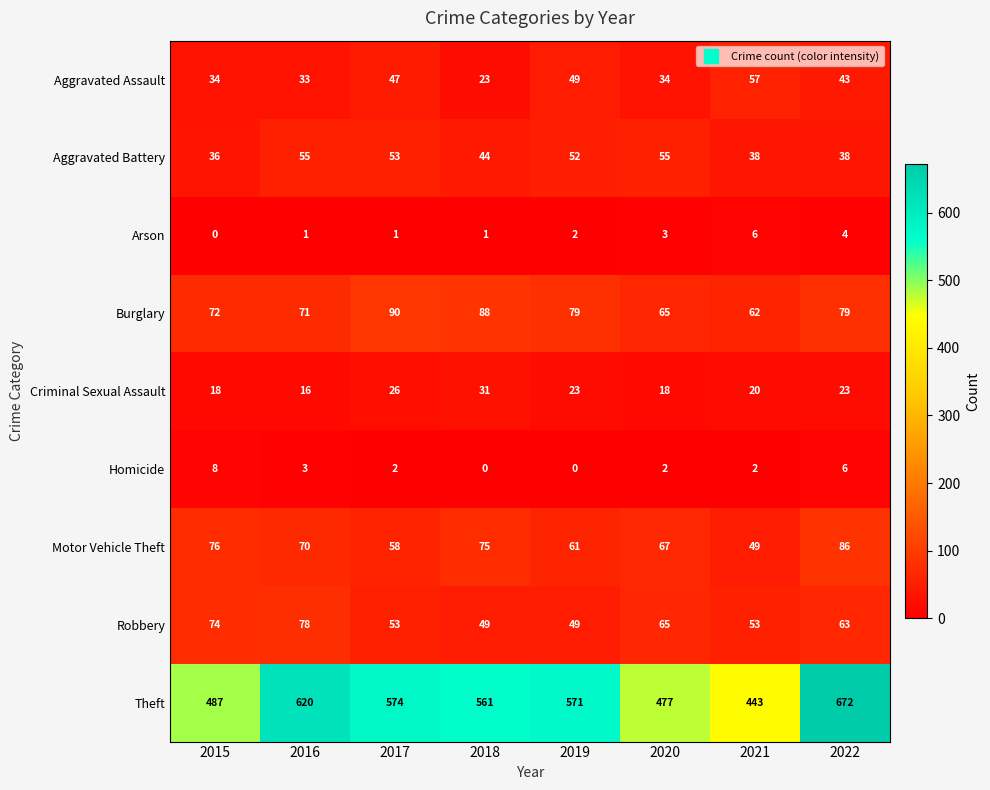

Which series has the largest total across all categories?

Theft